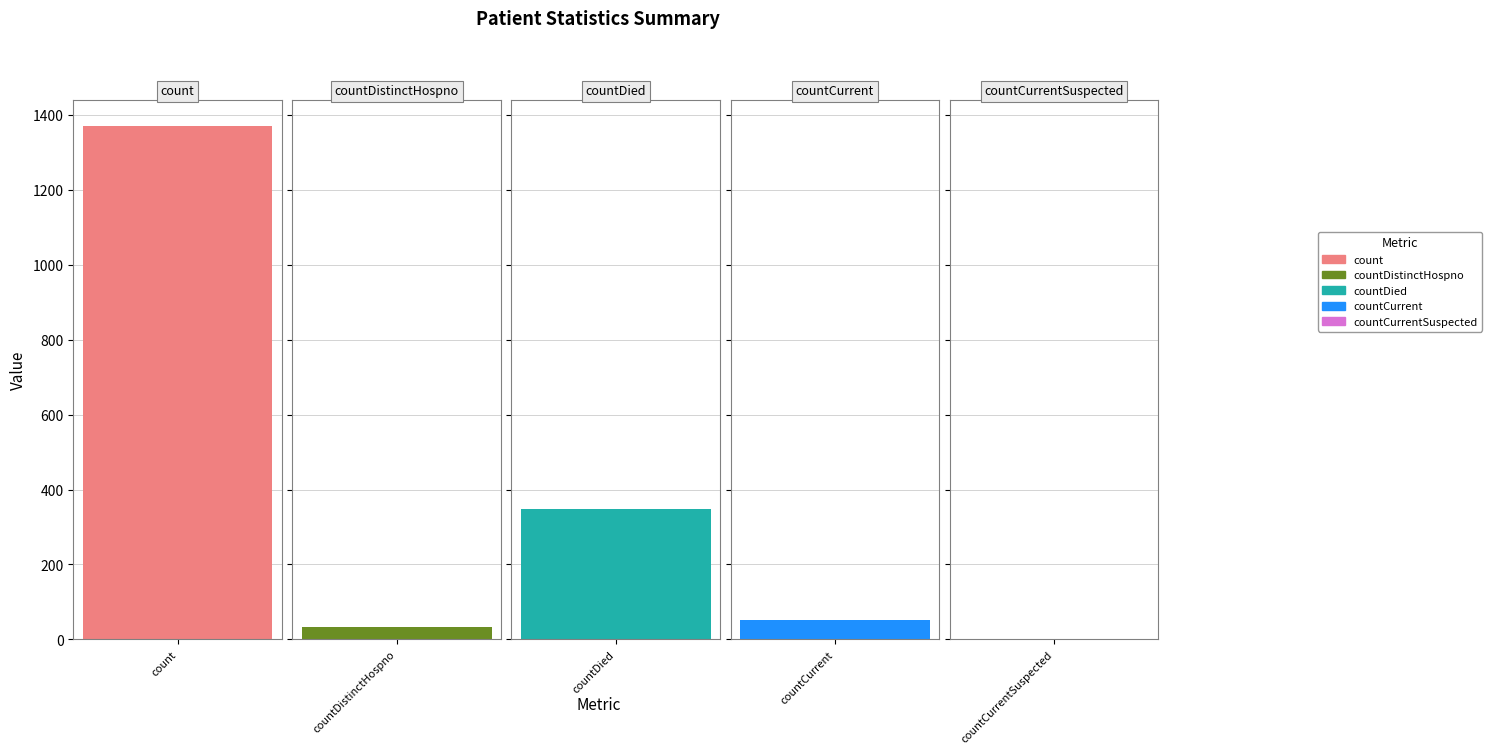

What is the average value?

361